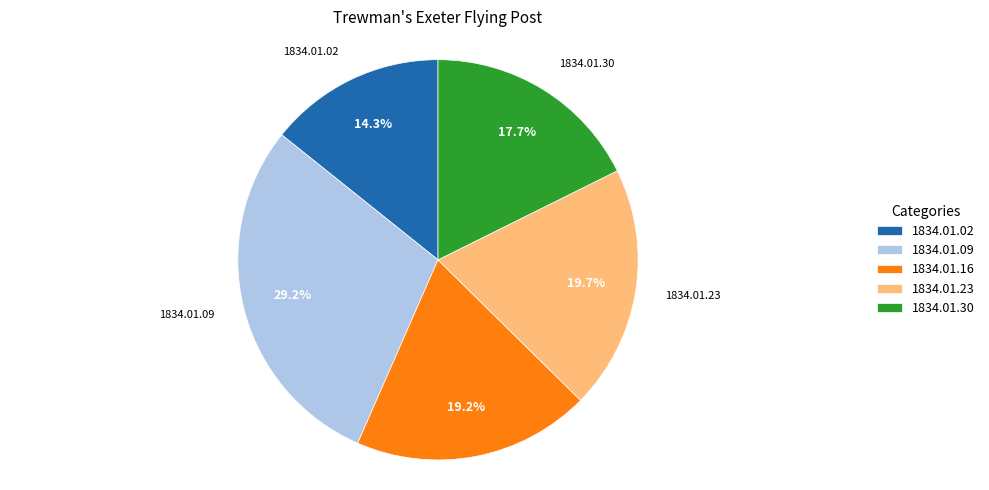

Count the number of slices in the pie.

5